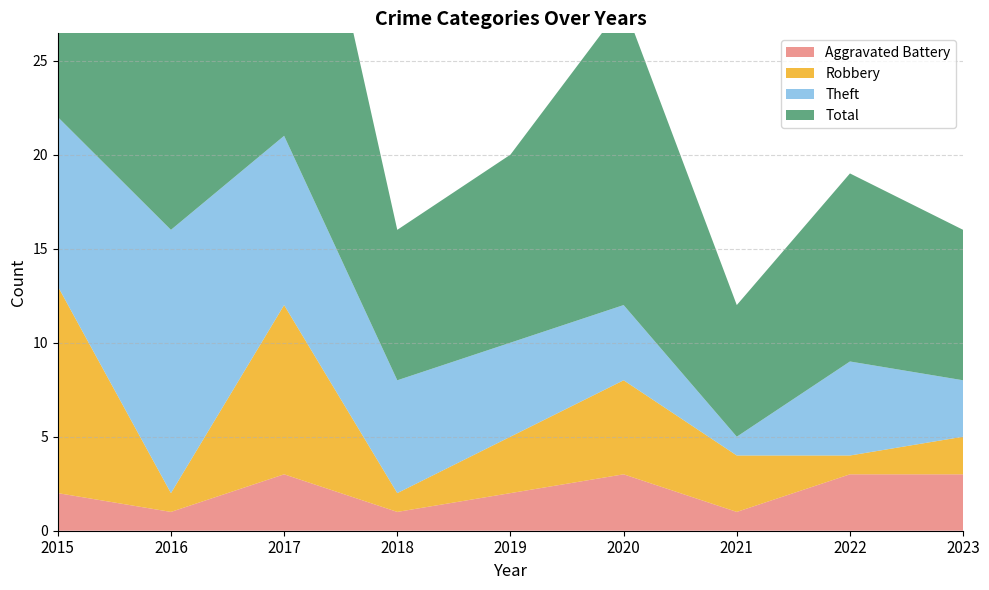

Reading right to left, transcribe all the data shown in this chart.

Aggravated Battery: 3	3	1	3	2	1	3	1	2
Robbery: 2	1	3	5	3	1	9	1	11
Theft: 3	5	1	4	5	6	9	14	9
Total: 8	10	7	16	10	8	22	16	23